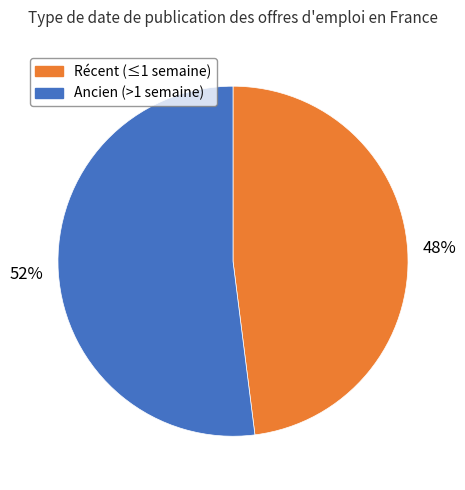

Is there any slice that represents more than half of the pie?

Yes